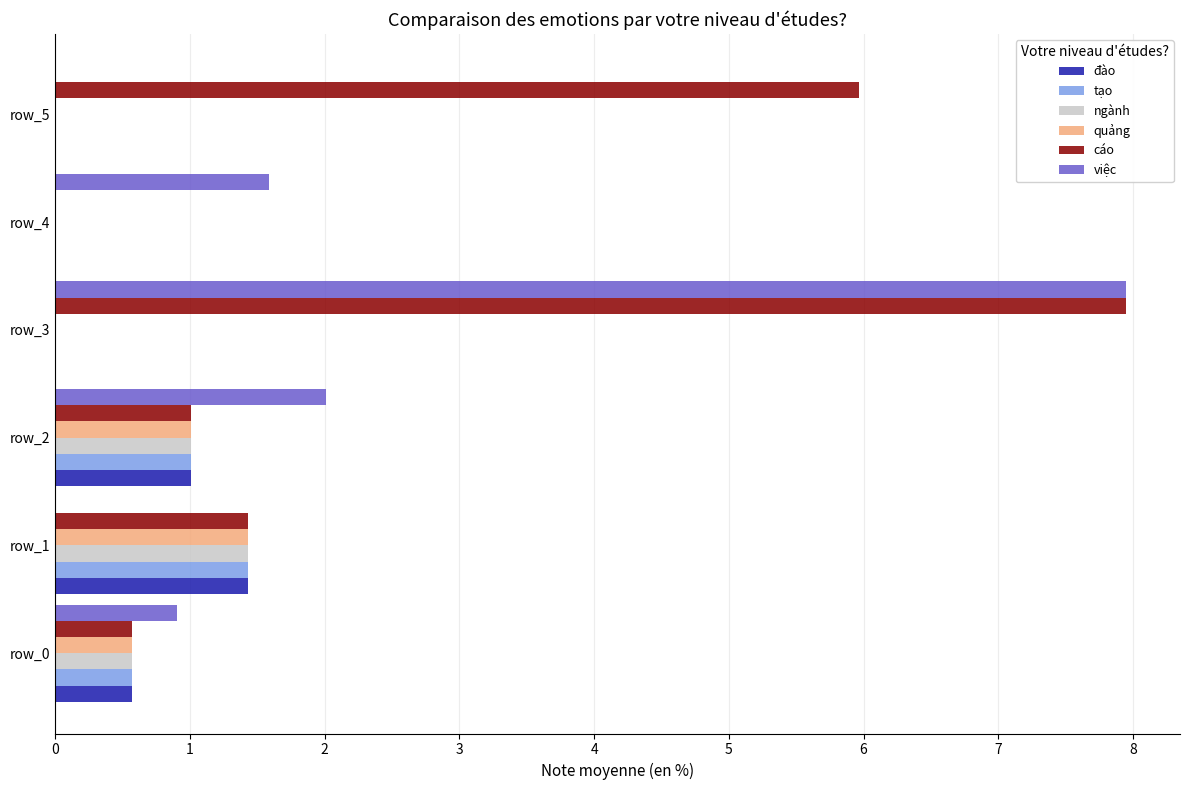

What is the greatest value displayed?

8.0